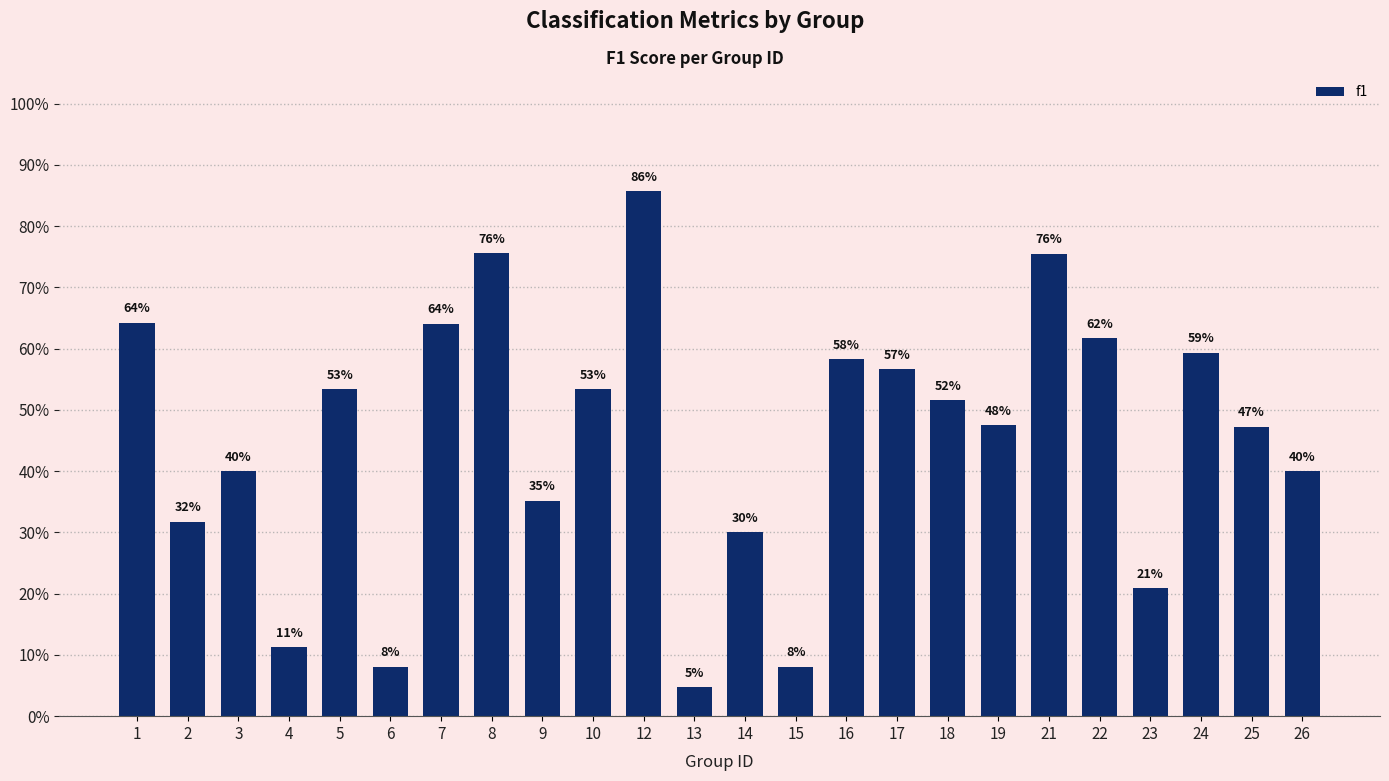

What is the difference between the values at 15 and 26?

0.3